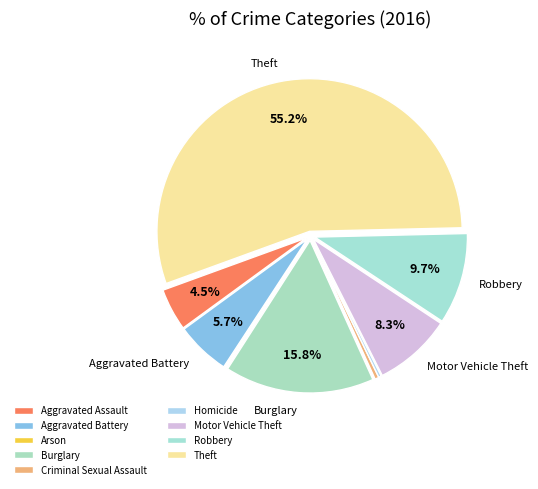

Count the number of slices in the pie.

9